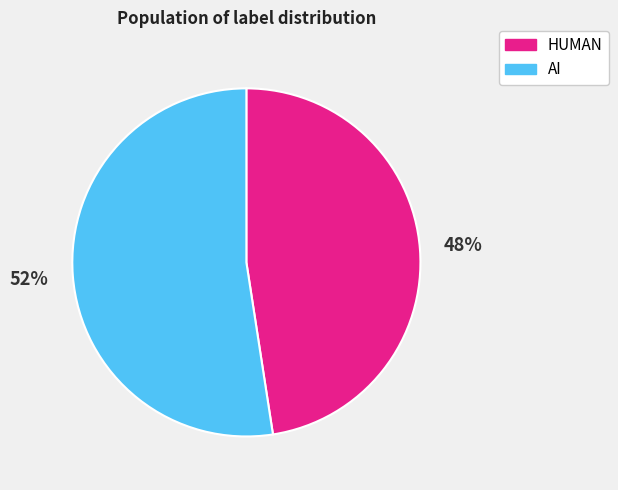

To the nearest percent, what is the average slice percentage?

50%